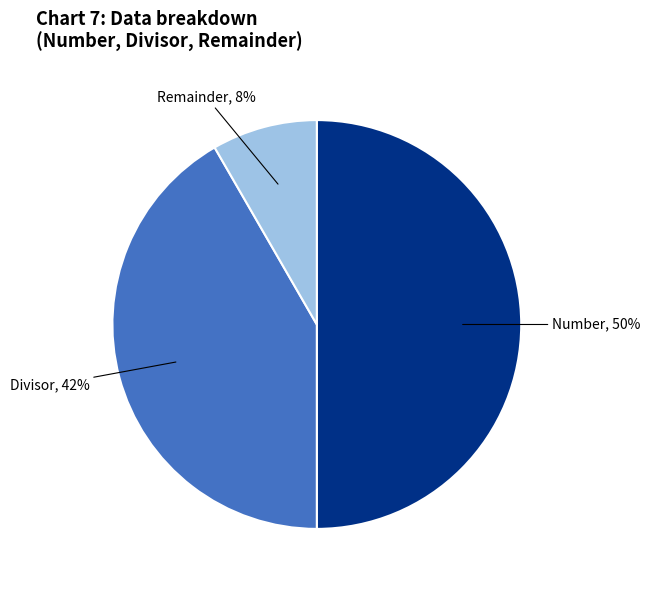

How many segments does this pie chart have?

3